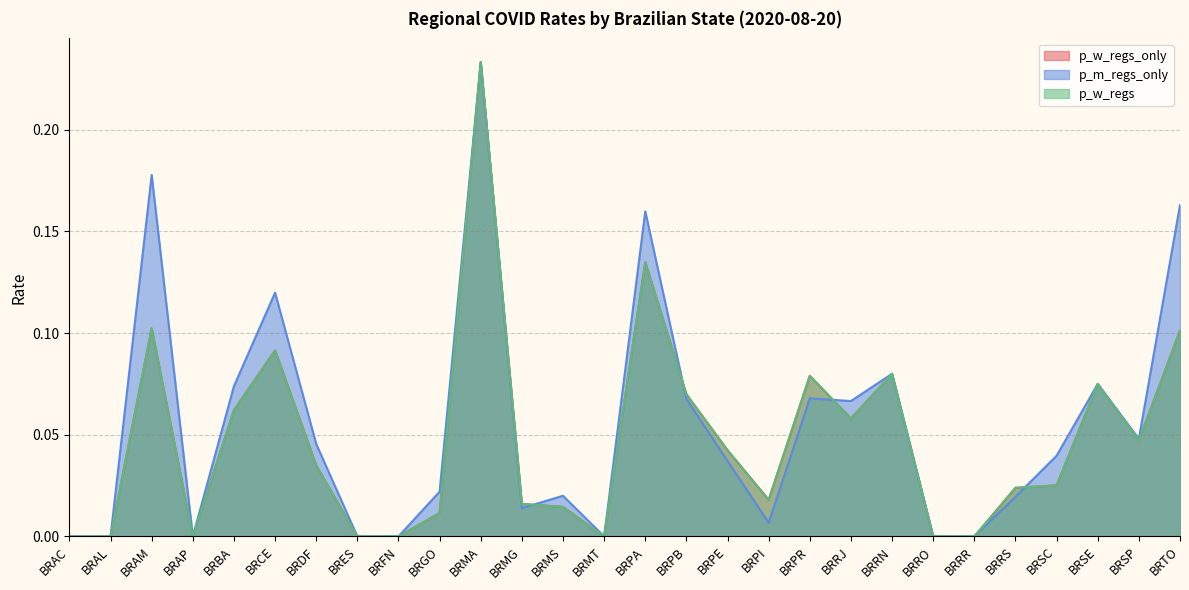

After their last crossing, which series has the higher values: p_m_regs_only or p_w_regs_only?

p_m_regs_only